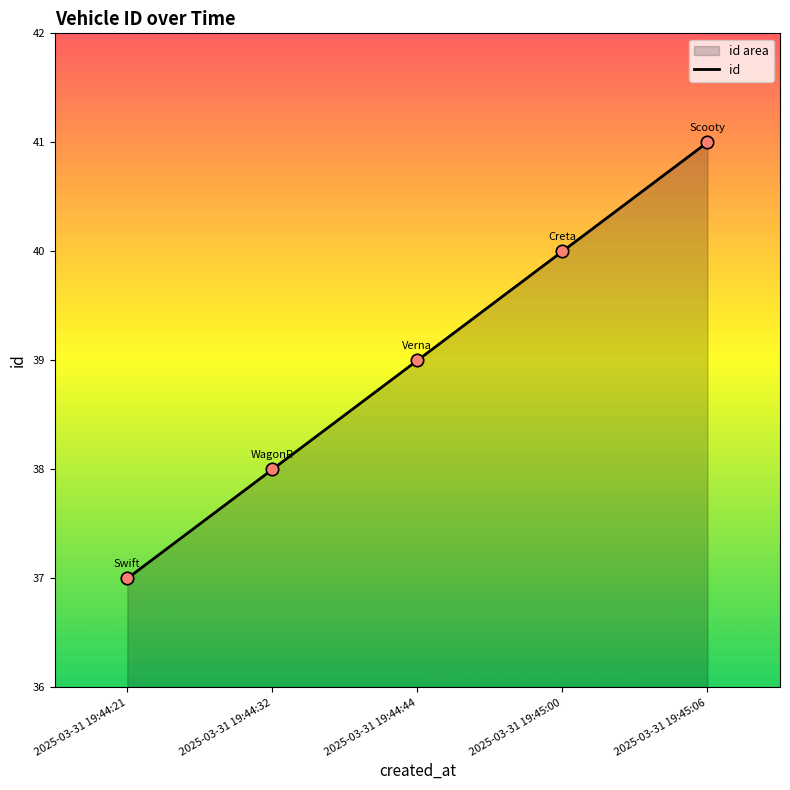

Which has a higher value, 2025-03-31 19:44:32 or 2025-03-31 19:45:00?

2025-03-31 19:45:00